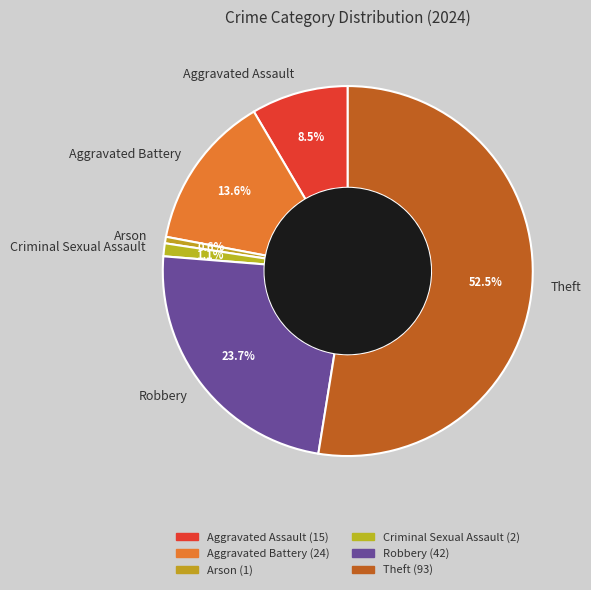

Which category accounts for the majority?

Theft